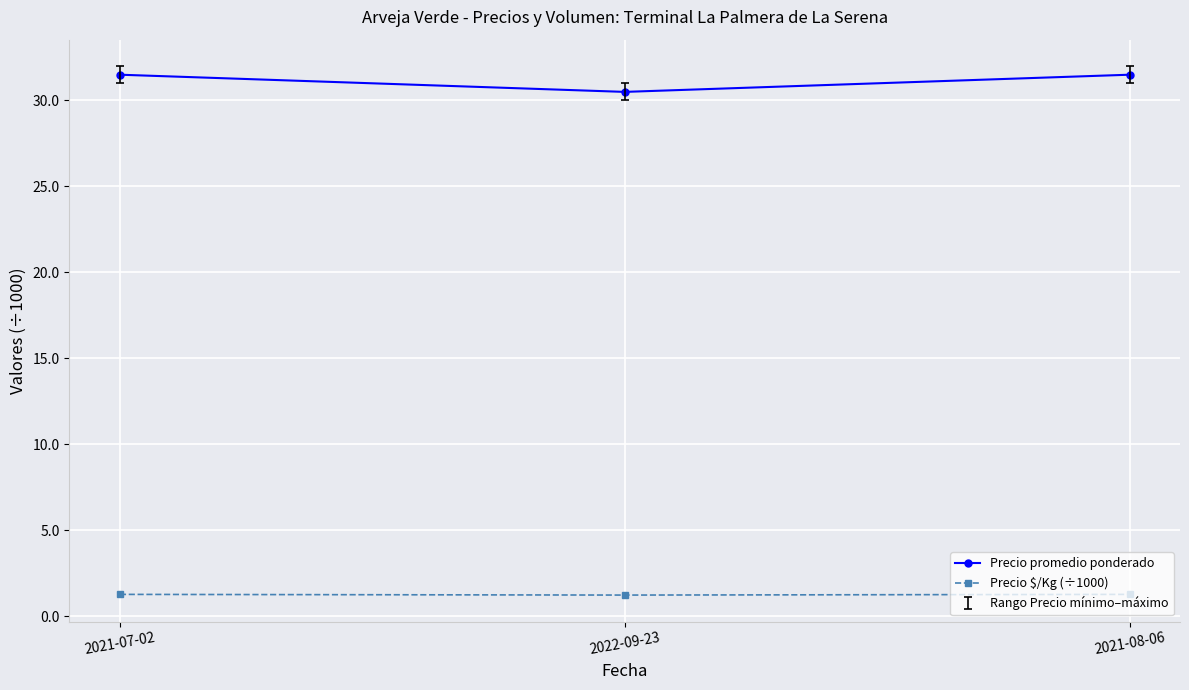

Between 2021-07-02 and 2022-09-23, which series saw the biggest shift?

Precio promedio ponderado